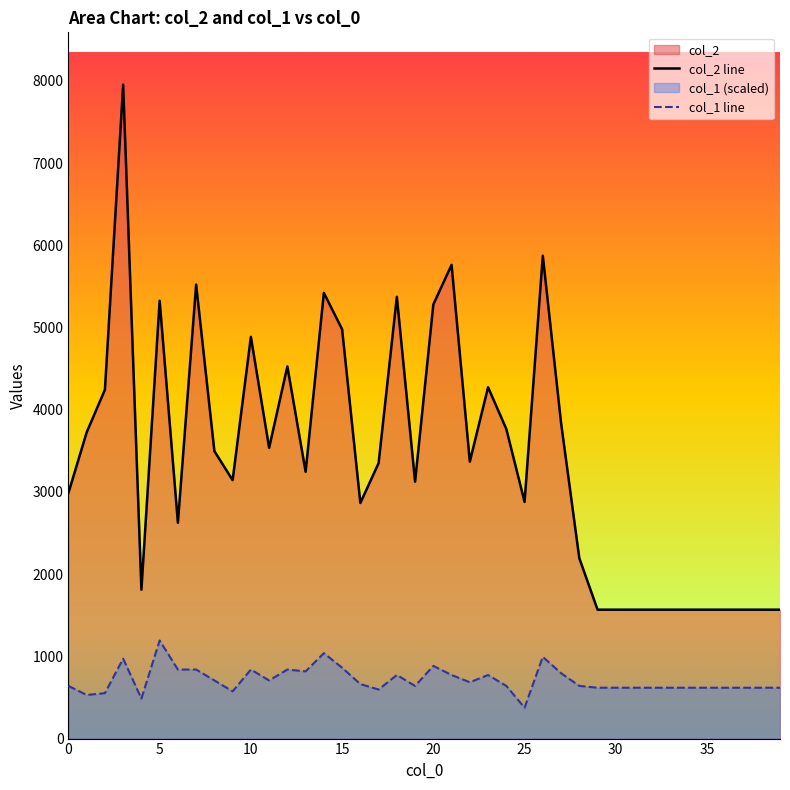

What is the greatest value displayed?

7955.0